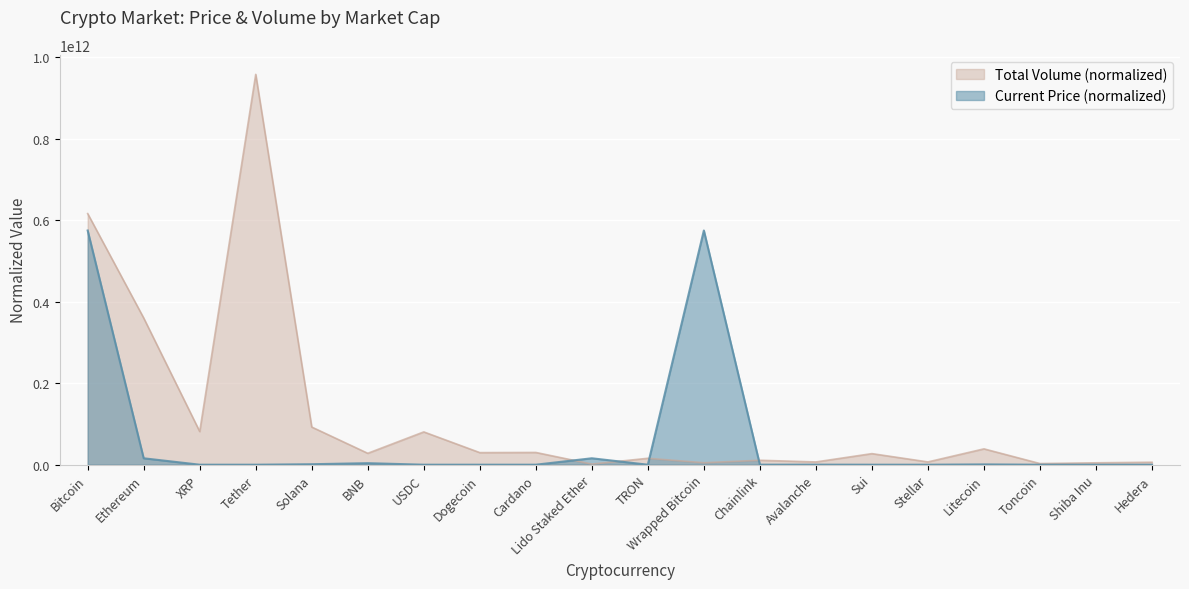

How many times do total_volume and current_price cross each other?

4